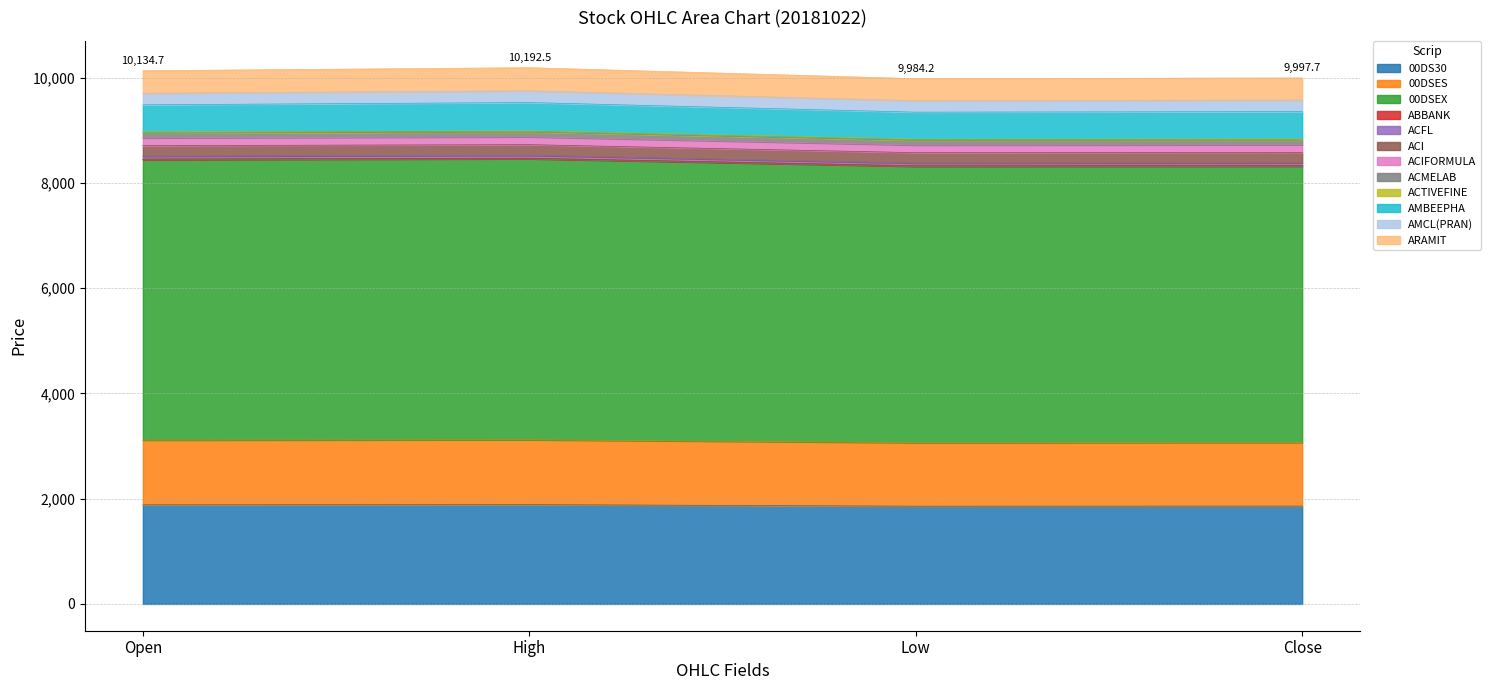

Which label corresponds to the smallest value in the chart?

Low